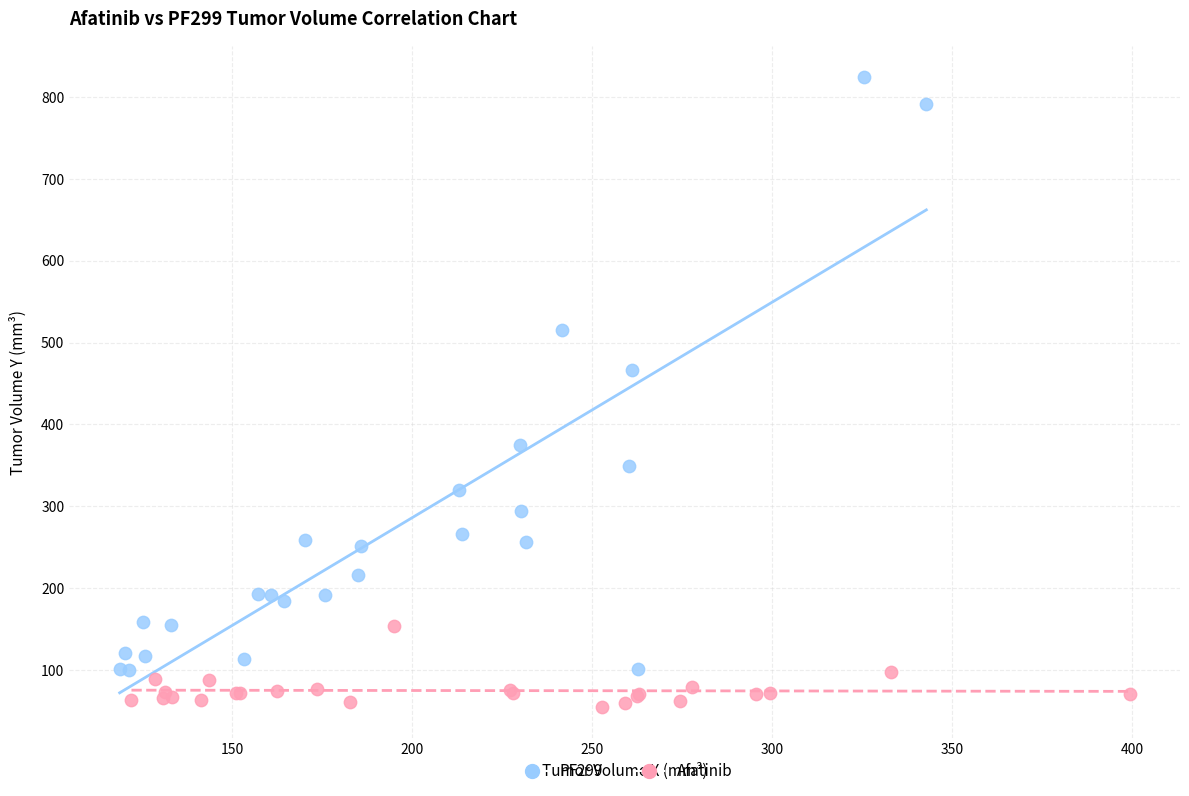

Which series contains the highest Y value?

PF299